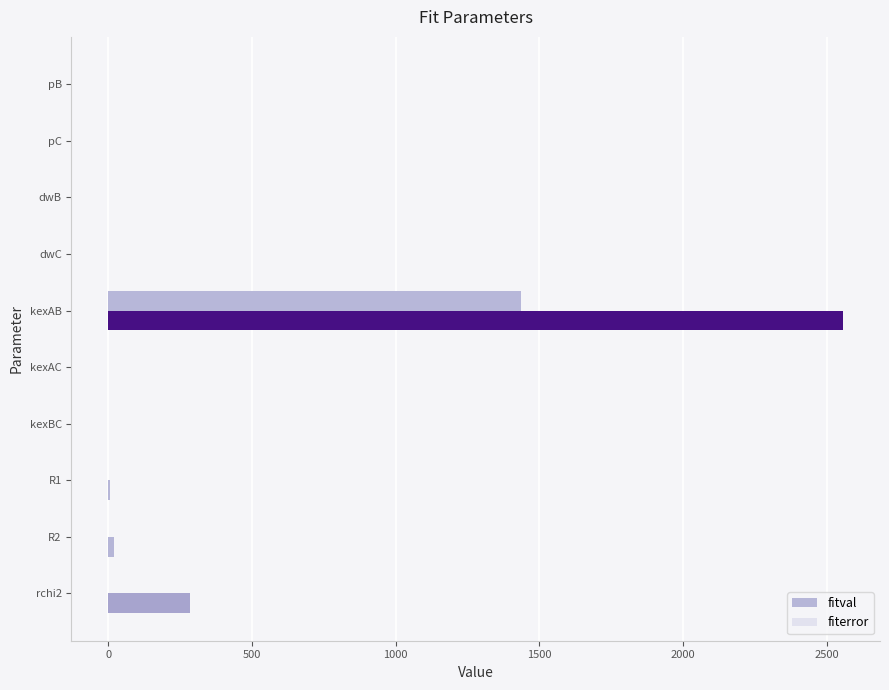

True or false: fitval has a value of -1605.3 at dwC.

False